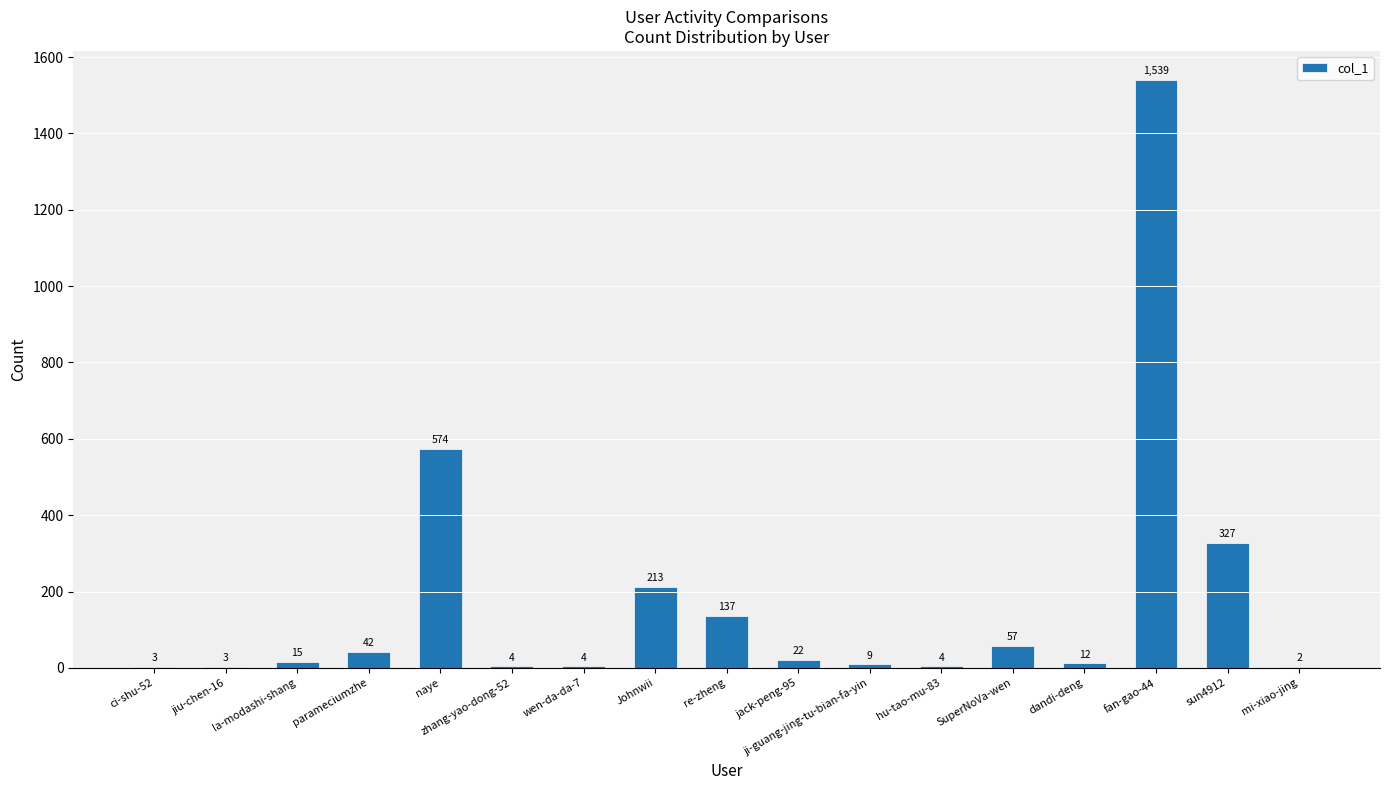

What is the change in value from jiu-chen-16 to fan-gao-44?

+1536